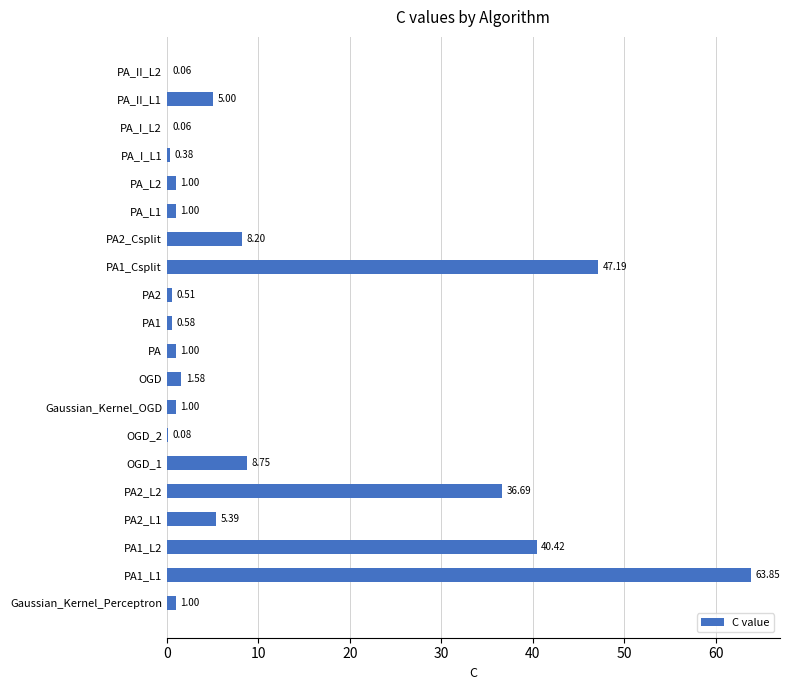

Which has a higher value, PA_II_L1 or PA?

PA_II_L1